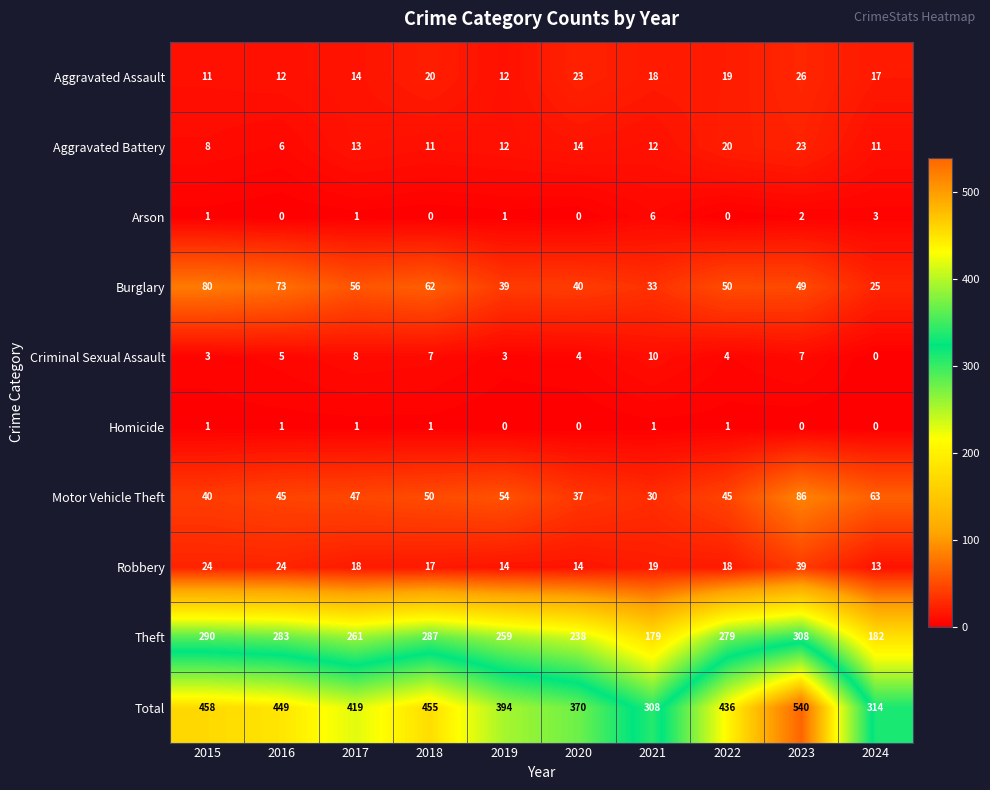

Where is Motor Vehicle Theft nearest to the value 58?

2019